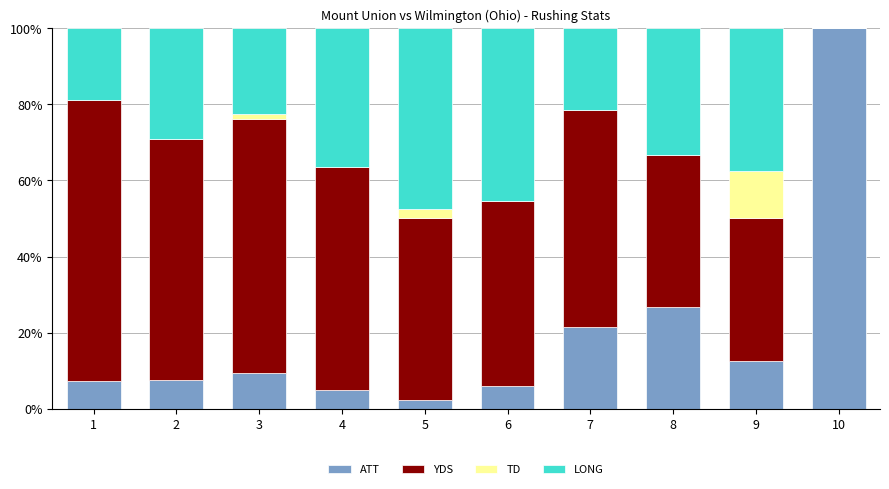

The value of ATT at 3 is 13.1. True or false?

False